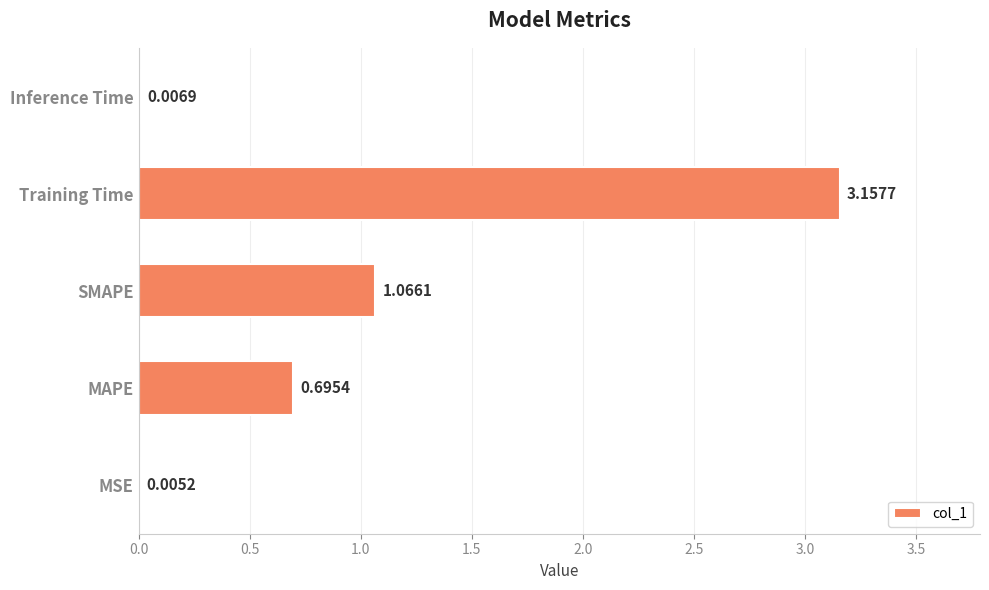

At which label is the value closest to 1?

SMAPE